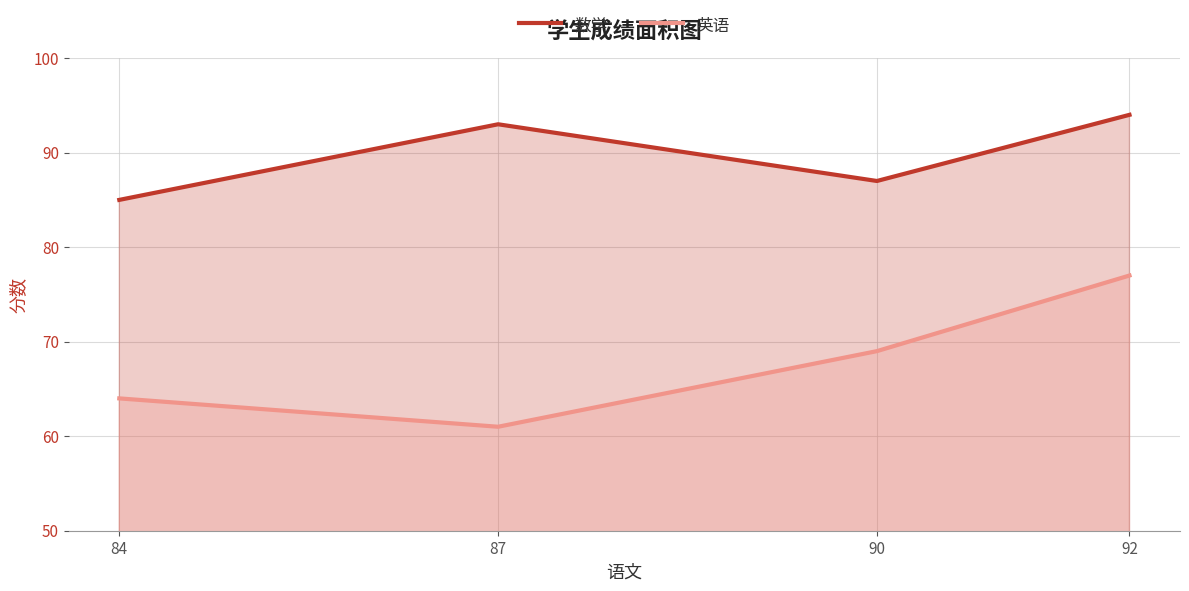

What is the value of the 英语 point at the 4th from the left?

77